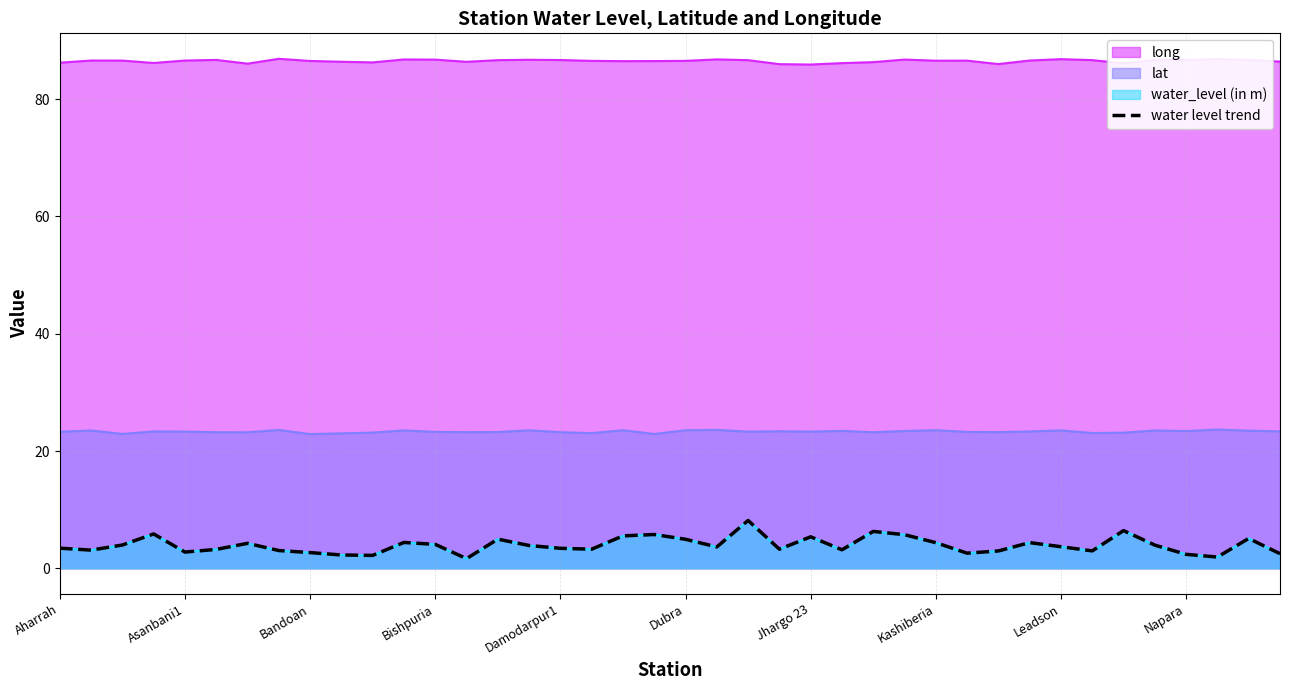

What is the smallest value displayed?

1.6